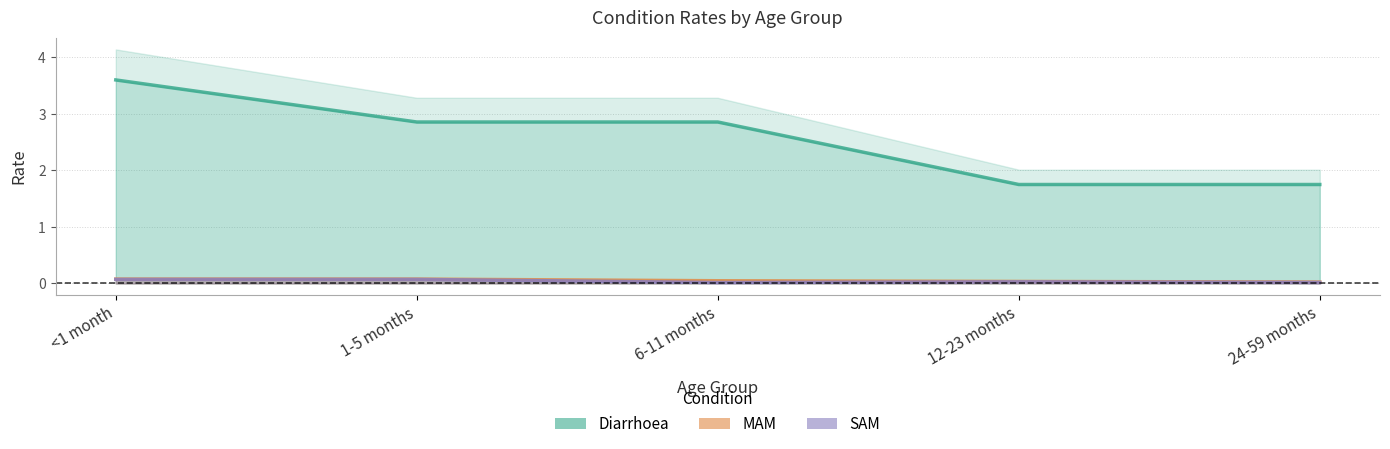

The MAM series shows 0.0 at 24-59 months. True or false?

False